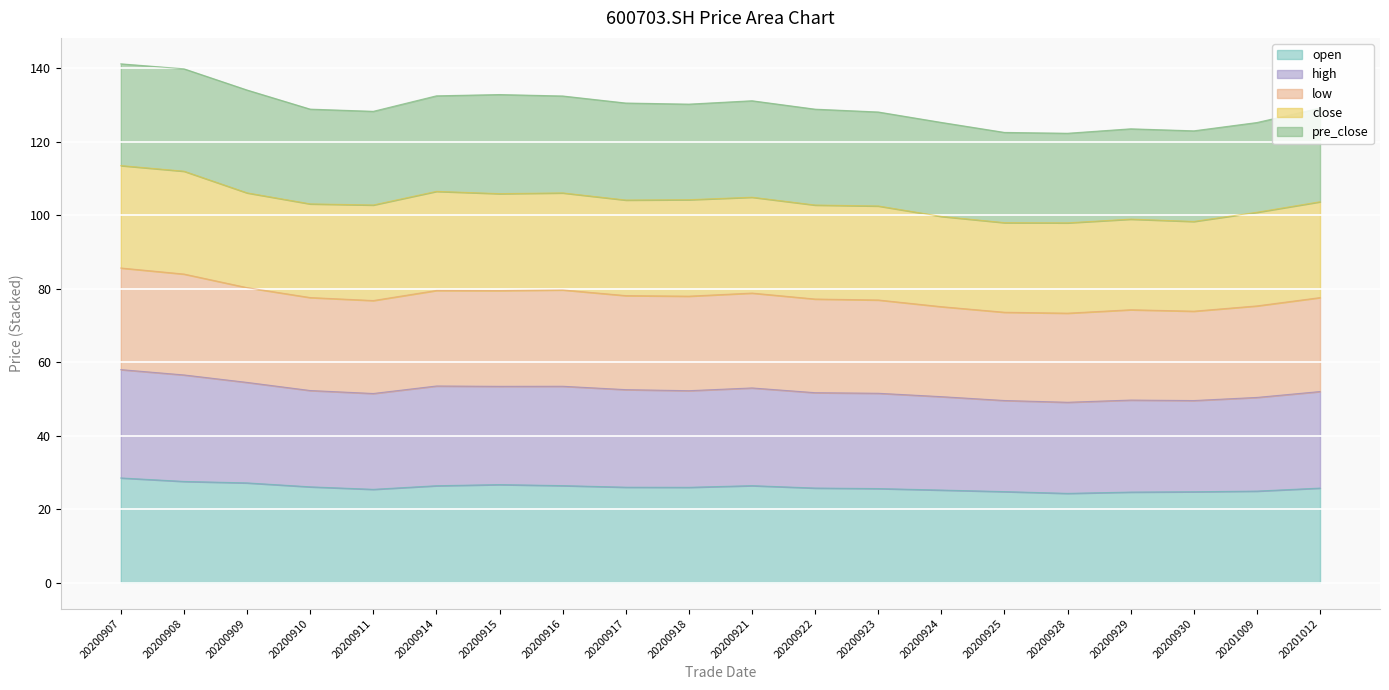

Is the value of open at 20200910 greater than the value of low at 20200911?

No